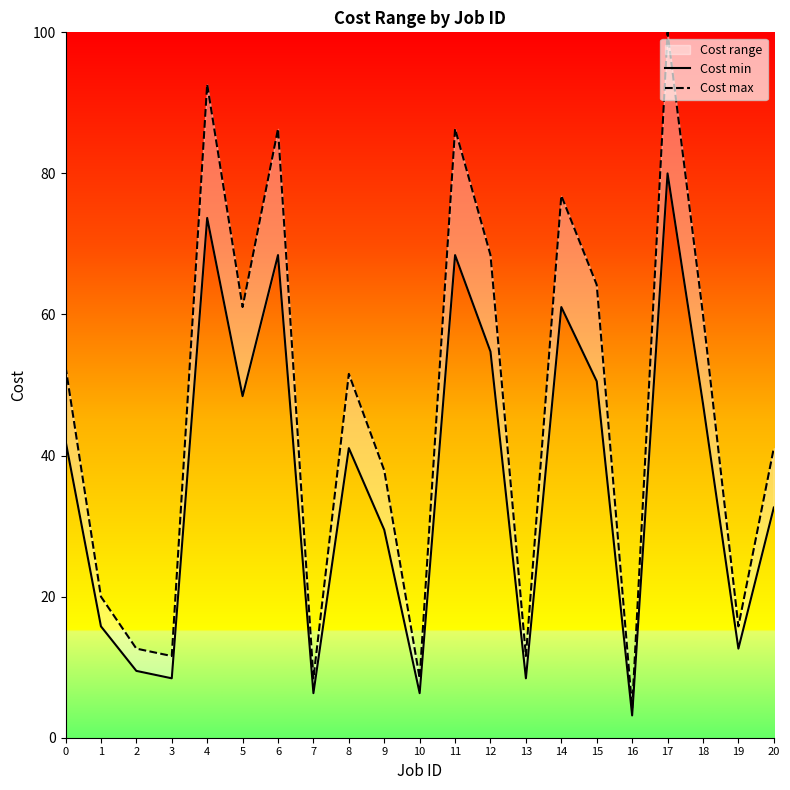

At which category is the sum across all series the highest?

17